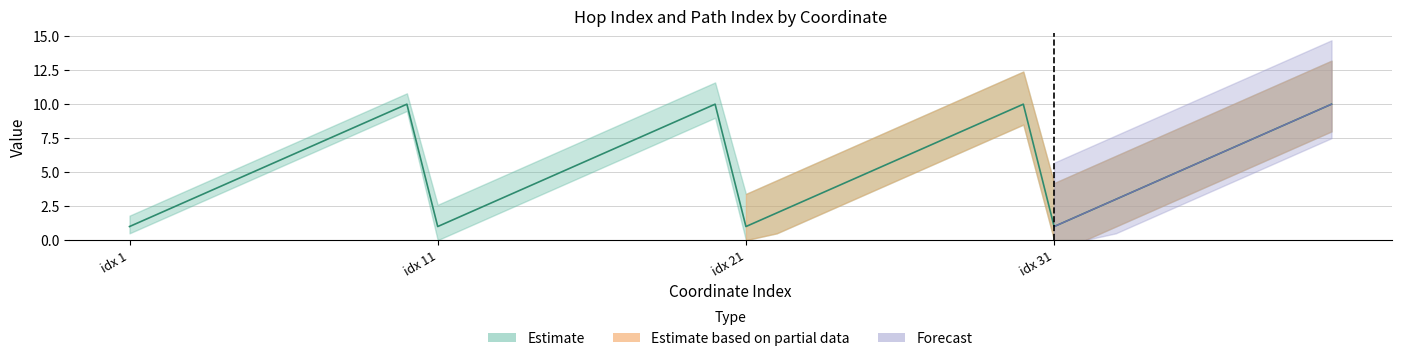

Does the chart have visible grid lines?

Yes